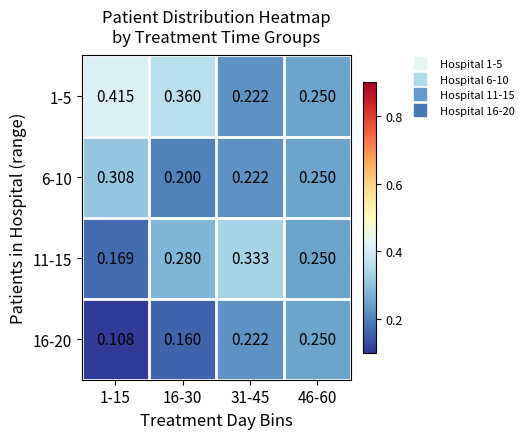

Is the value of 6-10 at 46-60 greater than the value of 16-20 at 16-30?

Yes